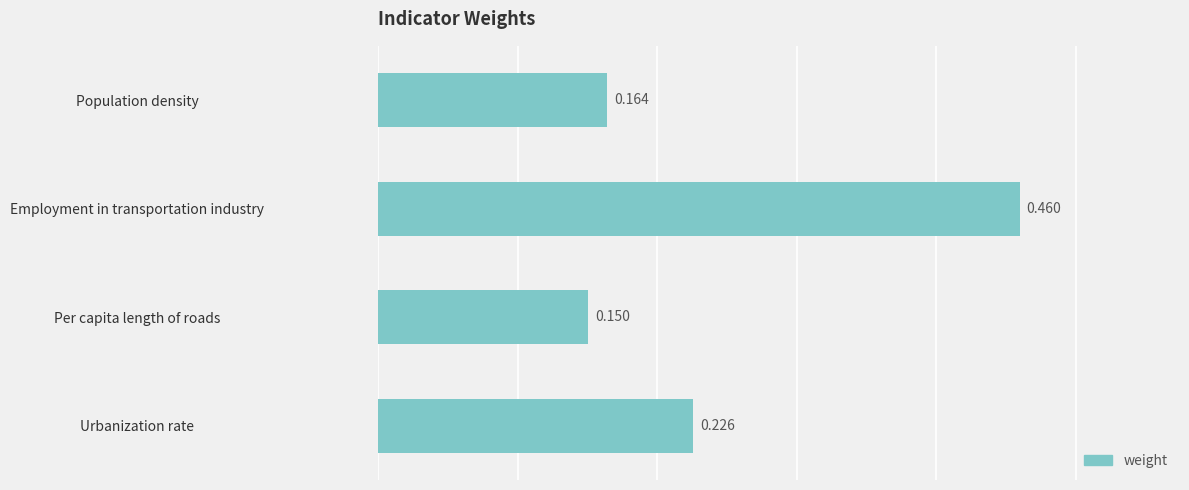

What is the label of the 4th bar from the bottom?

Population density